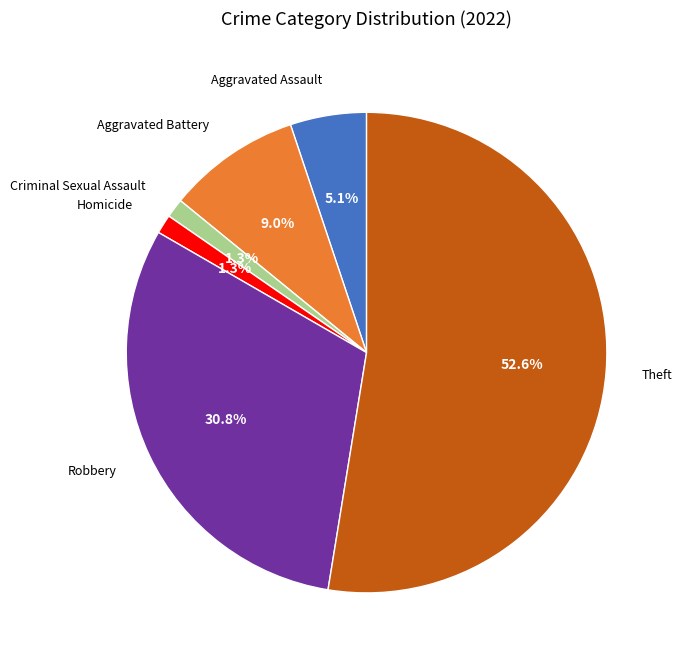

Combined, do Aggravated Assault and Homicide account for over 50%?

No